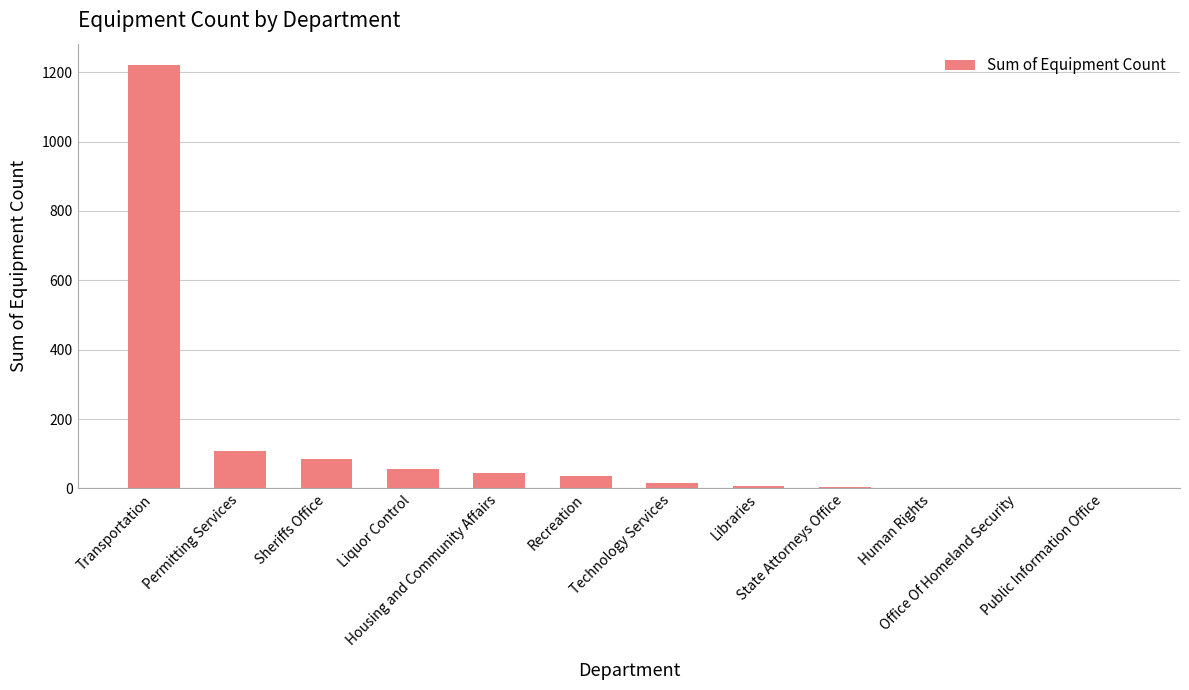

What is the maximum value shown in the chart?

1221